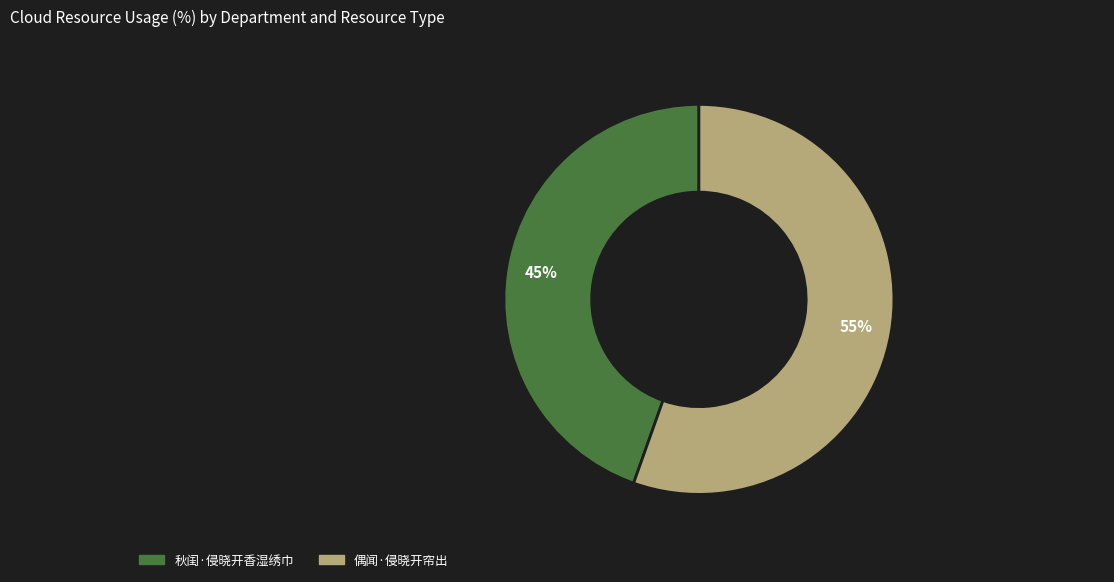

How many segments does this pie chart have?

2